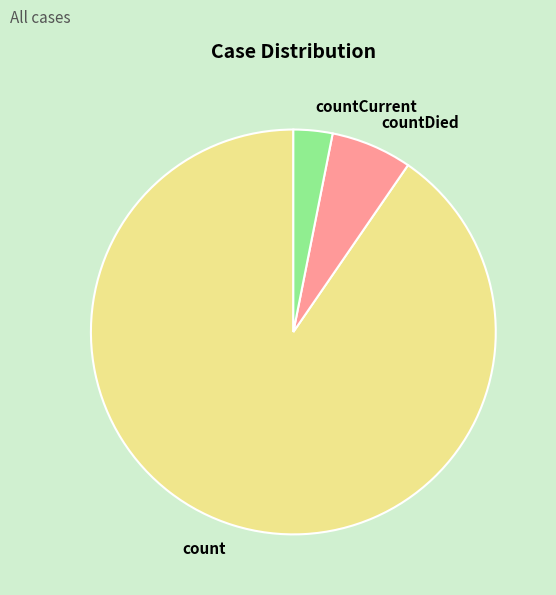

Combined, do count and countCurrent account for over 50%?

Yes